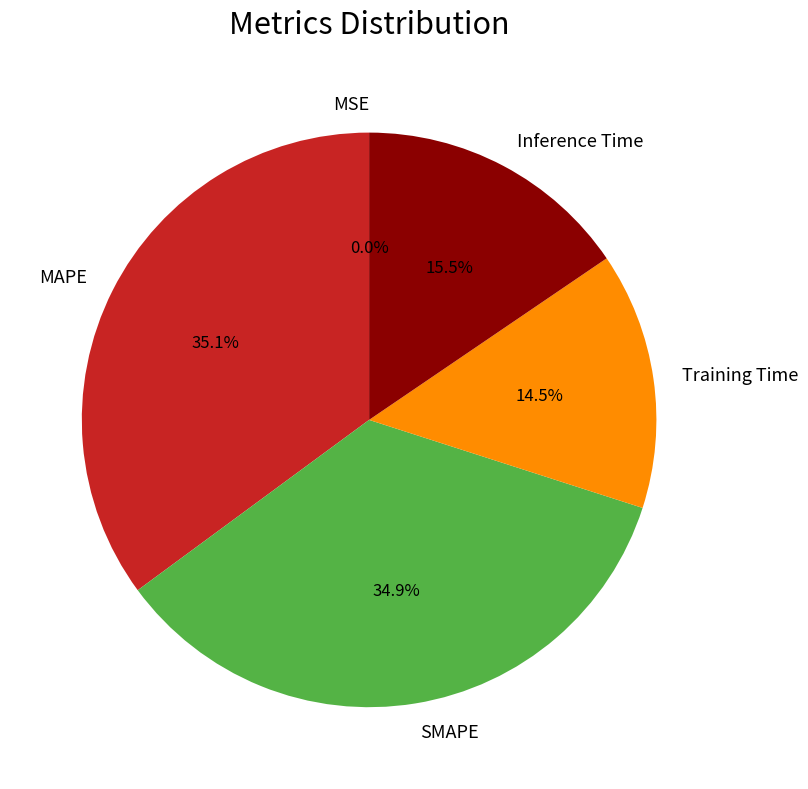

What percentage is the SMAPE slice, to the nearest percent?

35%